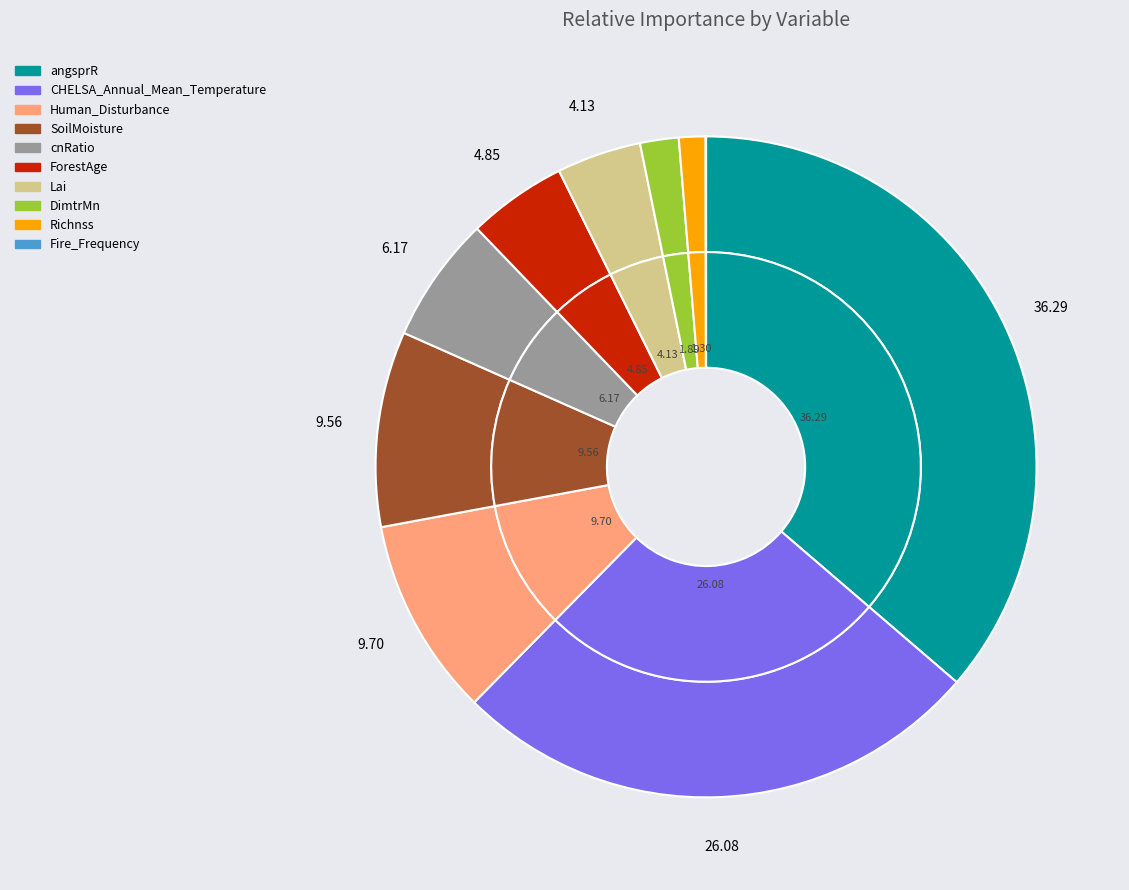

Which category has the smallest portion of the pie?

Fire_Frequency